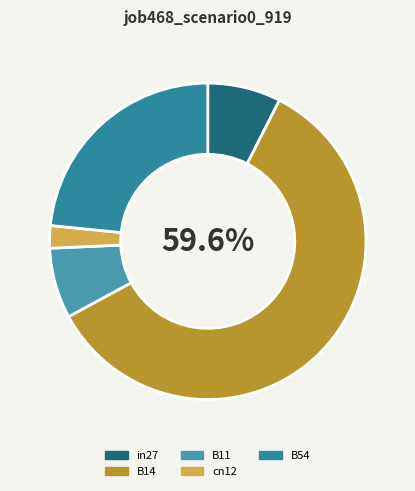

Rank the categories by value from highest to lowest.

B14, B54, in27, B11, cn12